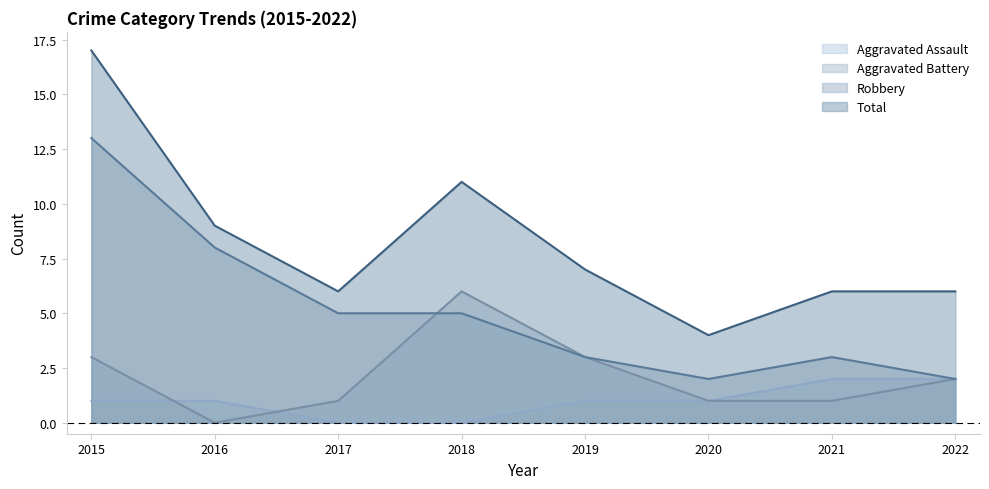

What are all the series names shown in the legend?

Aggravated Assault, Aggravated Battery, Robbery, Total